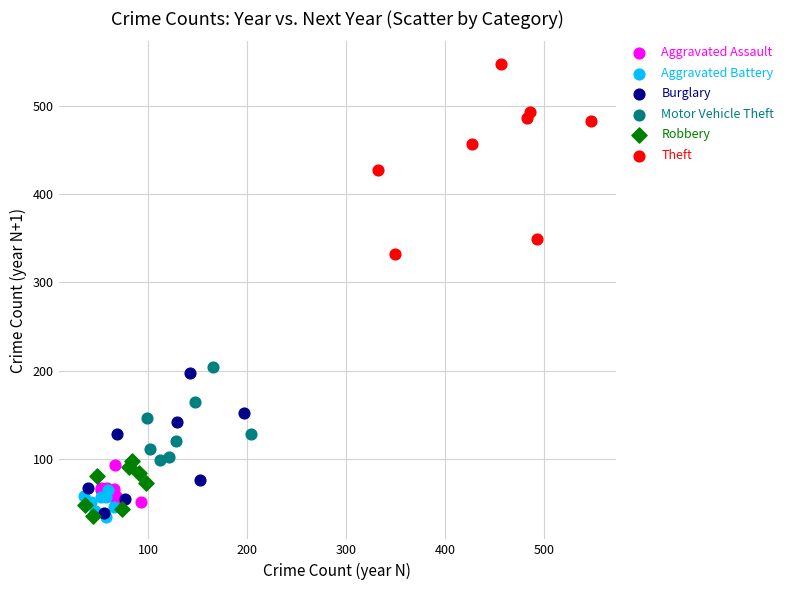

Which series has the largest Y range (max minus min)?

Theft